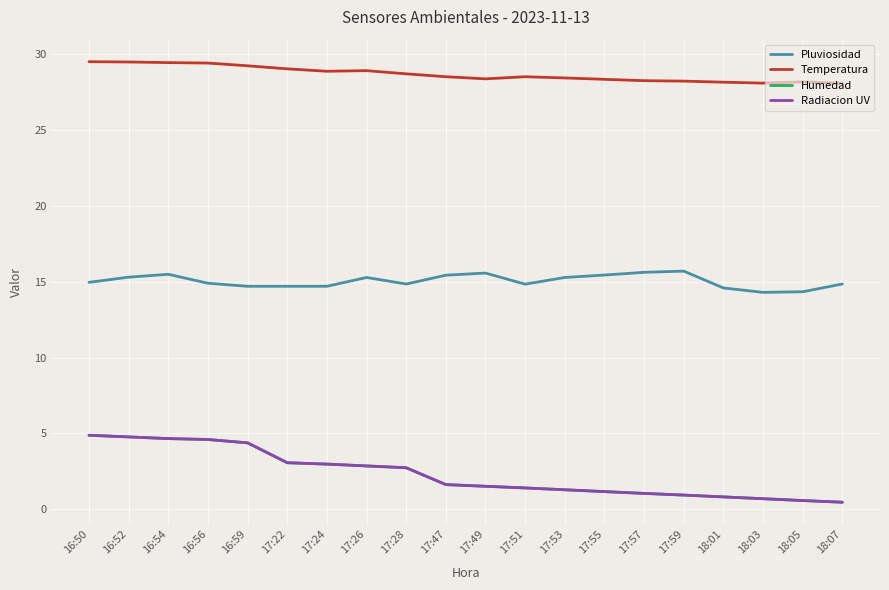

True or false: Humedad has more than 1 interior local peaks.

False